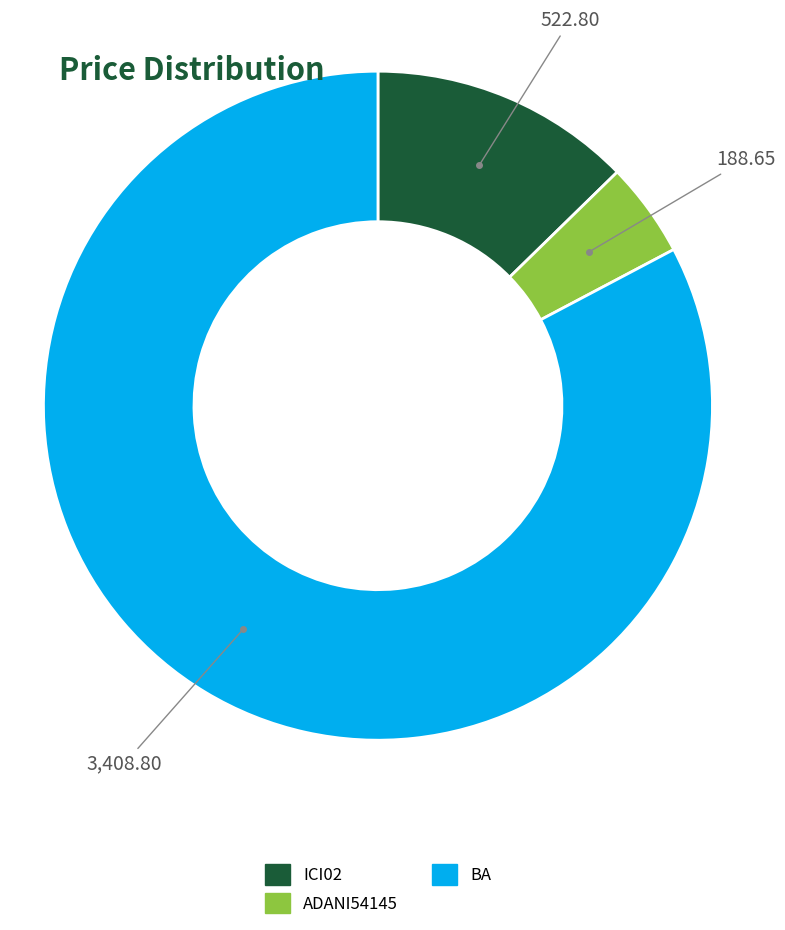

What is the smallest slice in the pie chart?

ADANI54145